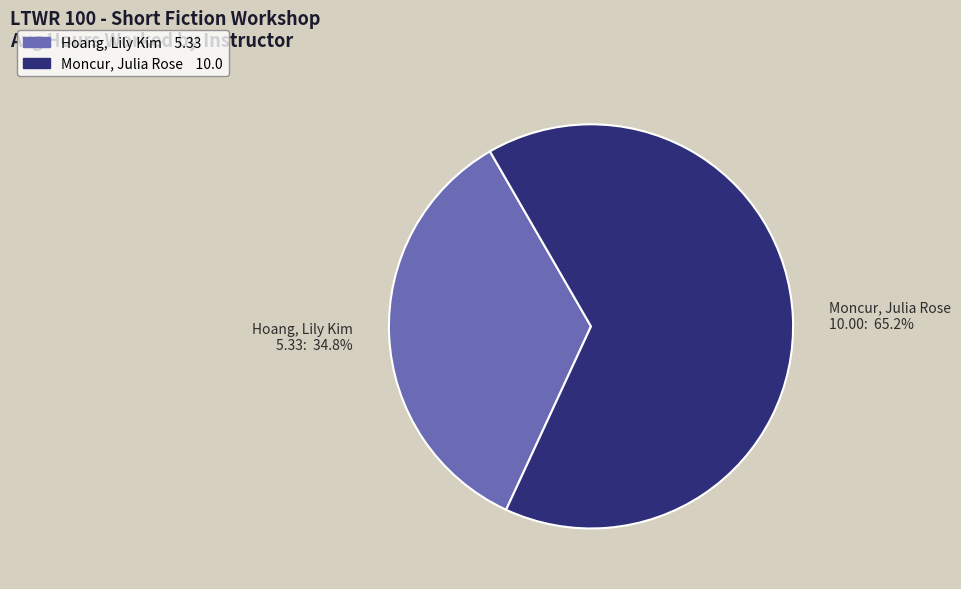

What is the smallest slice in the pie chart?

Hoang, Lily Kim